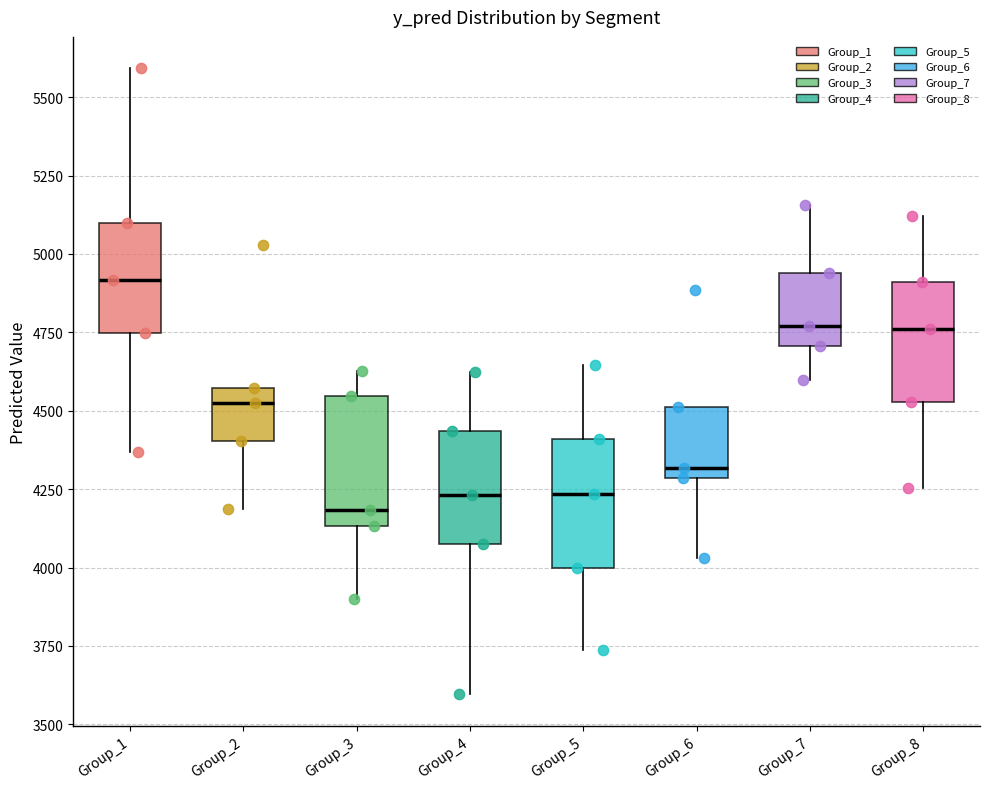

Reading left to right, transcribe this box plot: for each box, give where its median line is, the range the box spans, and where its two whiskers end, as read against the y-axis. The values are not printed on the chart, so give them approximately, as read against the axis.

Group_1: median 4900, box 4750 to 5100, whiskers 4350 to 5600
Group_2: median 4550 (just below the box's upper edge), box 4400 to 4550, whiskers 4200 to 4550
Group_3: median 4200, box 4150 to 4550, whiskers 3900 to 4650
Group_4: median 4250, box 4100 to 4450, whiskers 3600 to 4600
Group_5: median 4250, box 4000 to 4400, whiskers 3750 to 4650
Group_6: median 4300 (just above the box's lower edge), box 4300 to 4500, whiskers 4050 to 4500
Group_7: median 4750, box 4700 to 4950, whiskers 4600 to 5150
Group_8: median 4750, box 4550 to 4900, whiskers 4250 to 5100